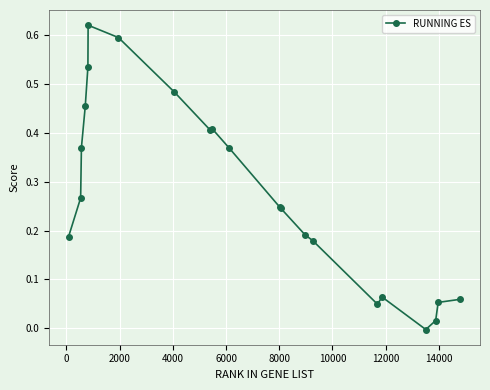

True or false: there are more than 0 points higher than both neighbors.

True